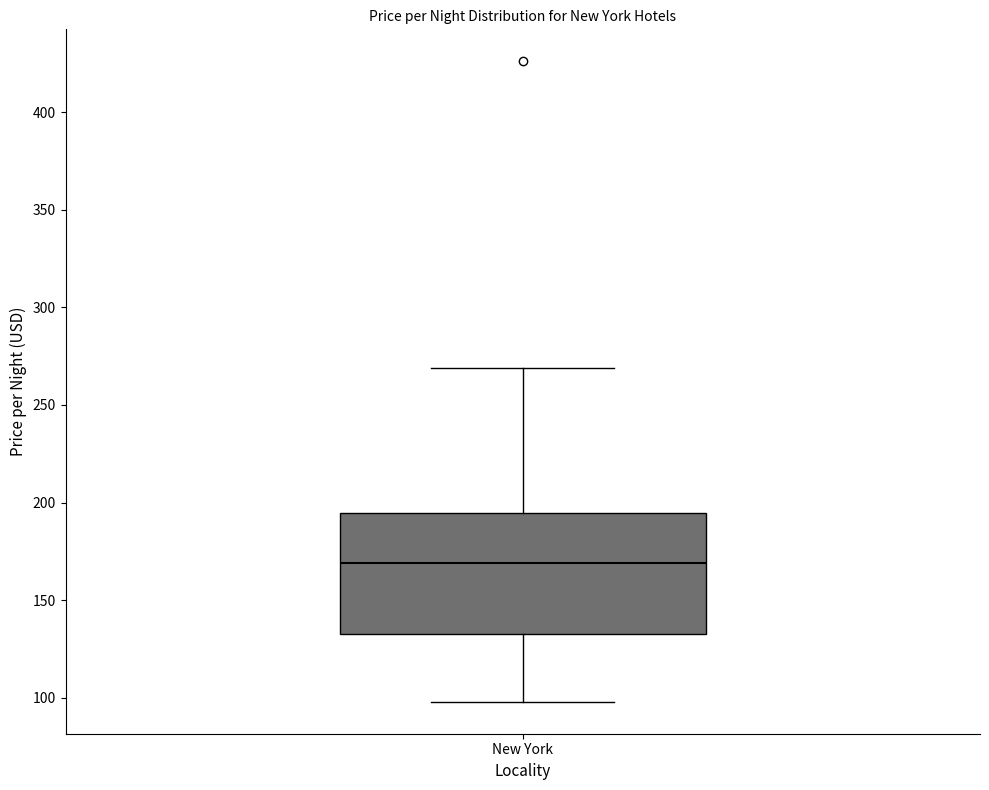

Where does the lower whisker of the box for New York end on the y-axis? The values are not printed on the chart, so give them approximately, as read against the axis.

100